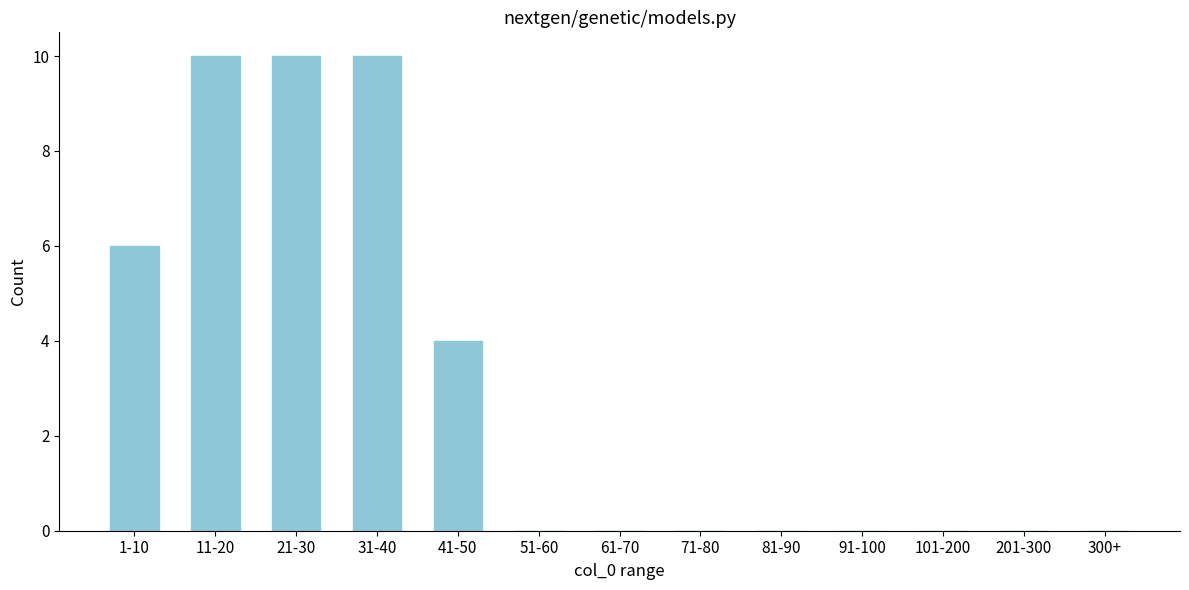

Reading left to right, transcribe all the data shown in this chart.

1-10=6	11-20=10	21-30=10	31-40=10	41-50=4	51-60=0	61-70=0	71-80=0	81-90=0	91-100=0	101-200=0	201-300=0	300+=0